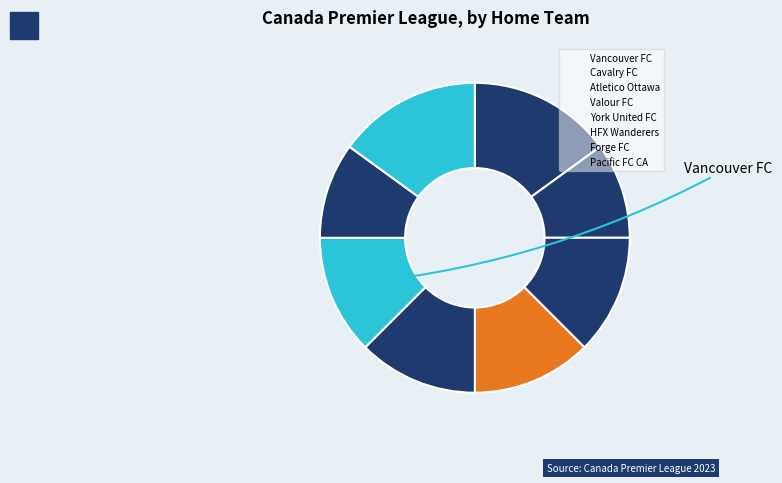

How many slices are in this pie chart?

8